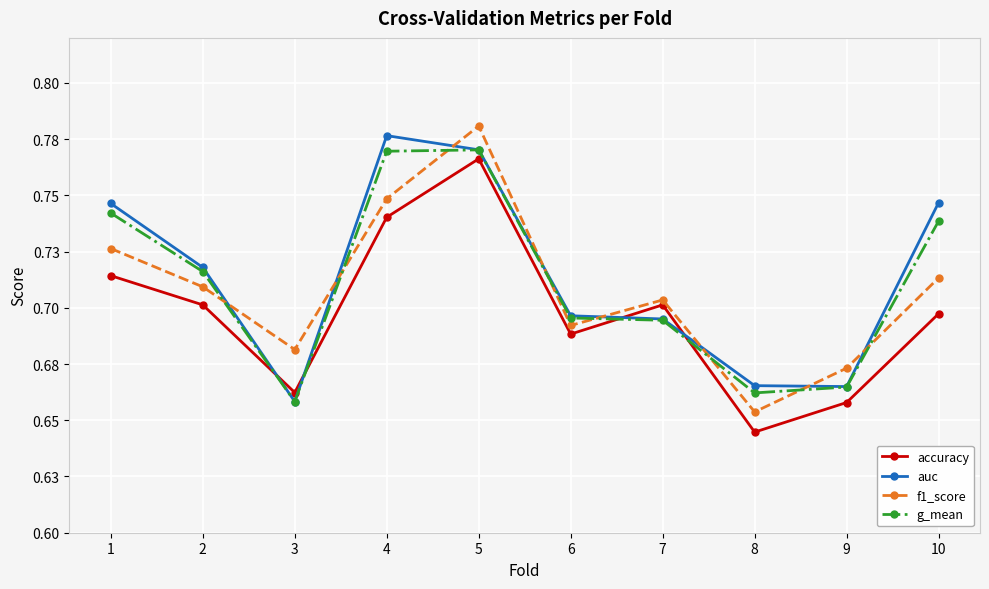

List the labels in order of f1_score value, largest first.

5, 4, 1, 10, 2, 7, 6, 3, 9, 8